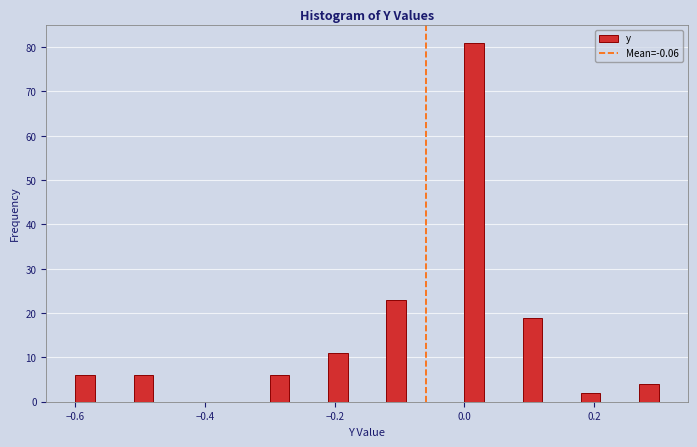

Around what value on the x-axis is the tallest bar? Give the approximate position of its centre, as read against the axis.

0.02